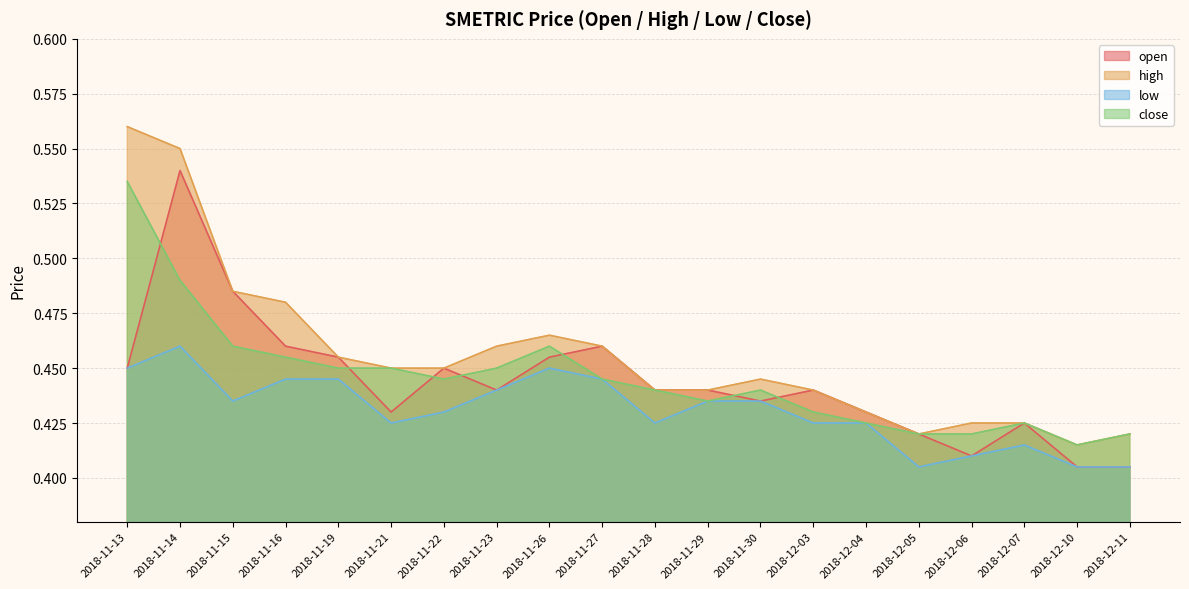

What is the label of the 3rd point from the right?

2018-12-07